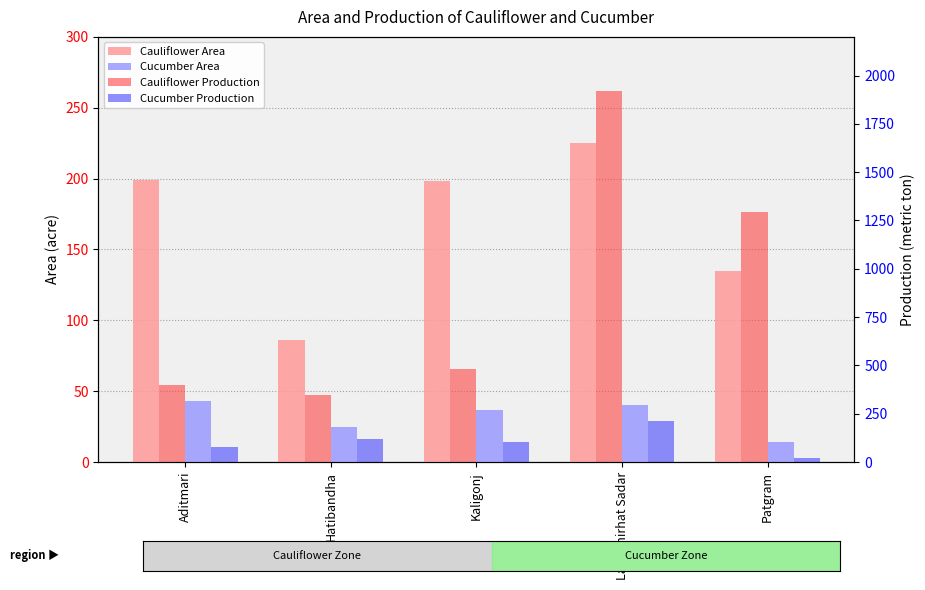

What is the highest value of the Cauliflower Area series?

225